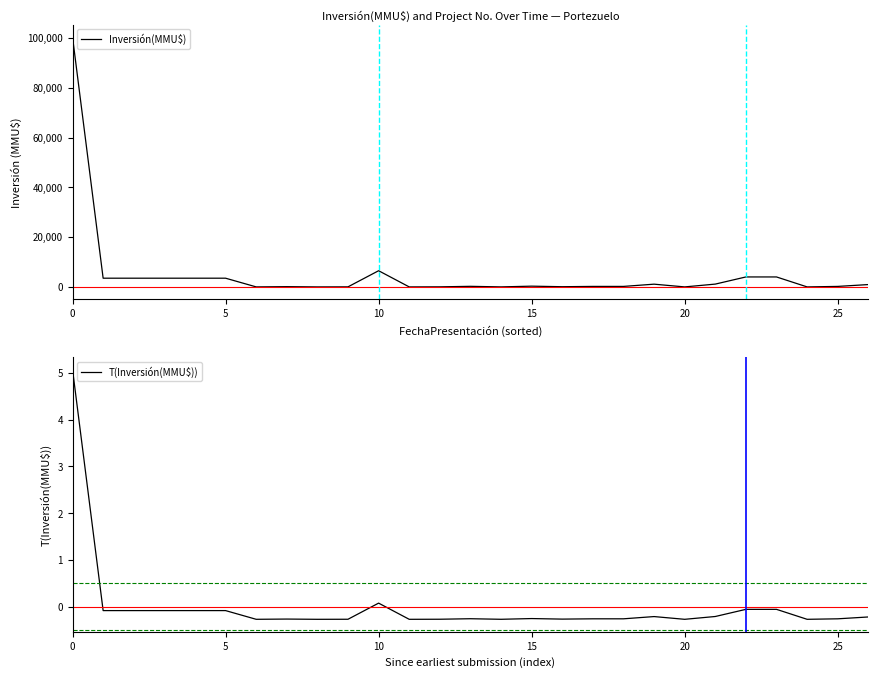

Between 10 and 18, which series saw the biggest shift?

Inversión(MMU$)